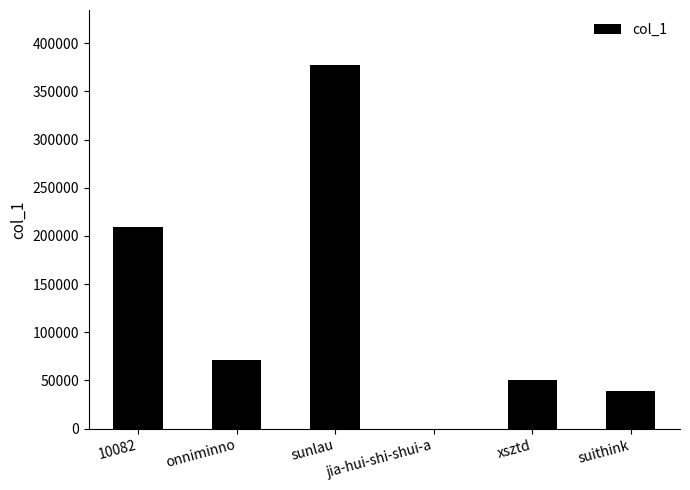

True or false: the data shows 11379 at suithink.

False